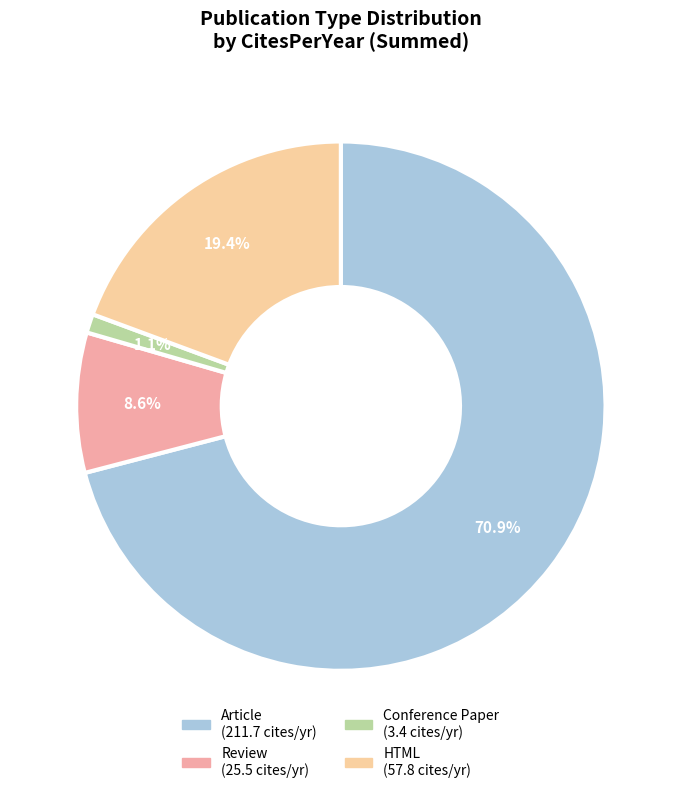

Rank the categories by value from lowest to highest.

Conference Paper, Review, HTML, Article